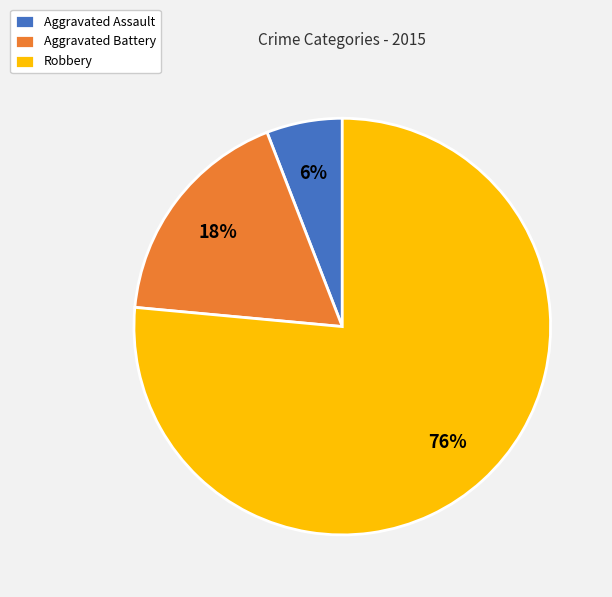

To the nearest percent, what is the combined percentage of Robbery and Aggravated Assault?

82%